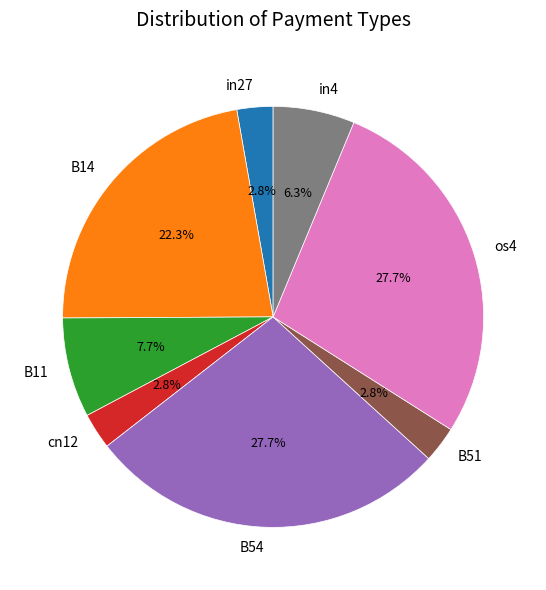

Which has a higher value, in27 or in4?

in4